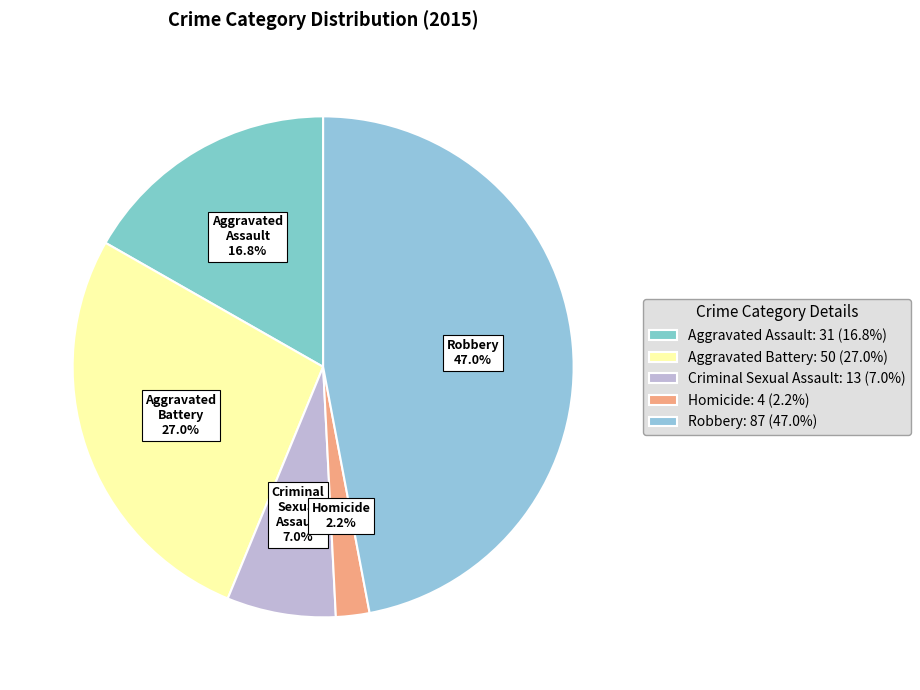

The Criminal Sexual Assault slice represents 14% of the pie. True or false?

False